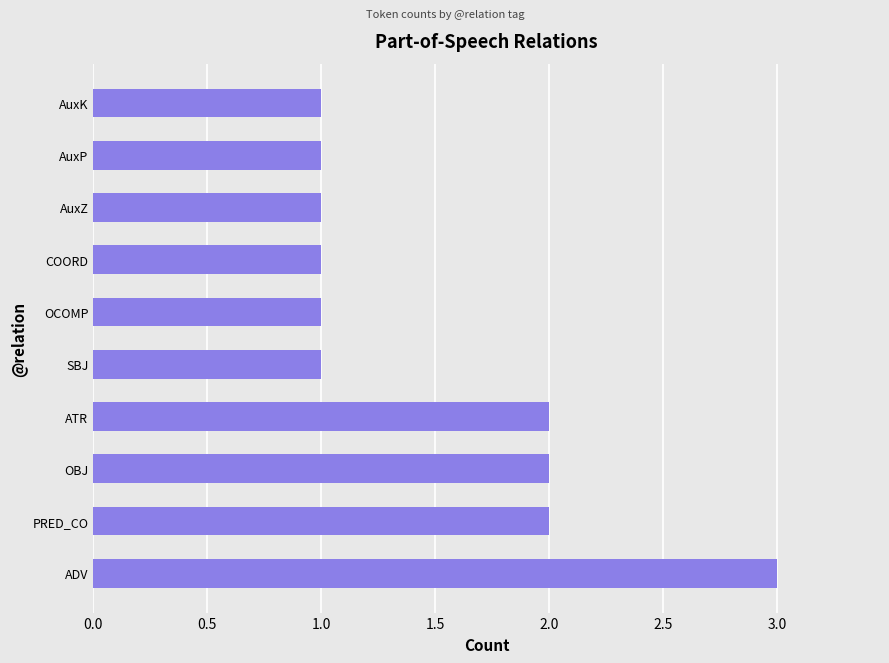

Count the values in the range 1 to 2.

9